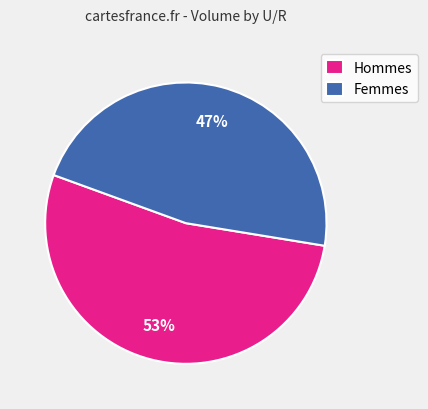

To the nearest percent, what is the difference between the Hommes and Femmes slice percentages?

6%